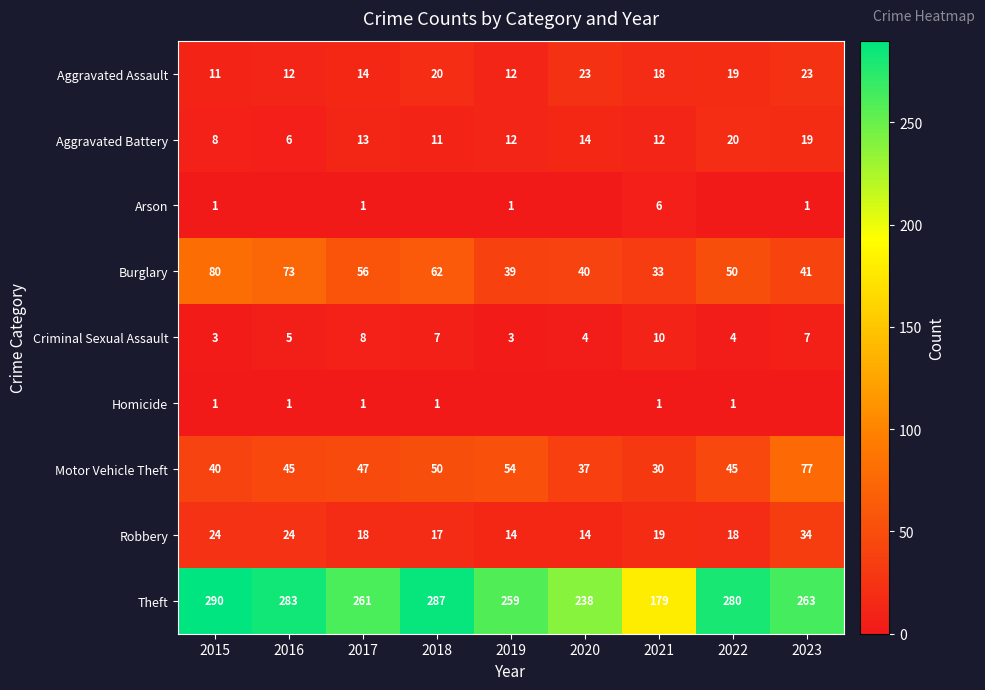

What is the approximate value of Aggravated Battery at 2019?

12